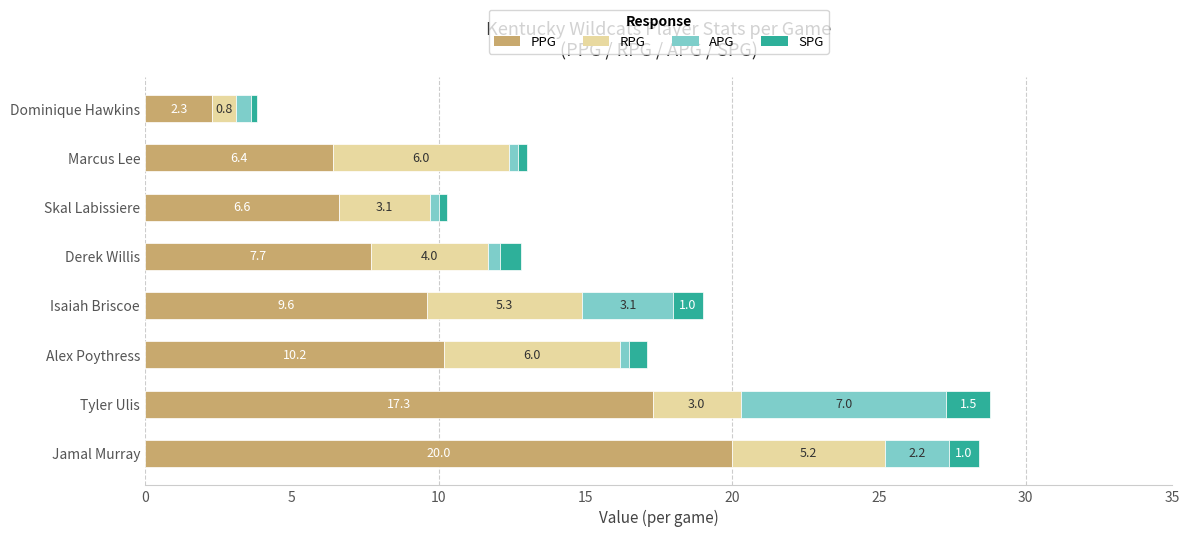

What is the total value across all series at Derek Willis?

12.8